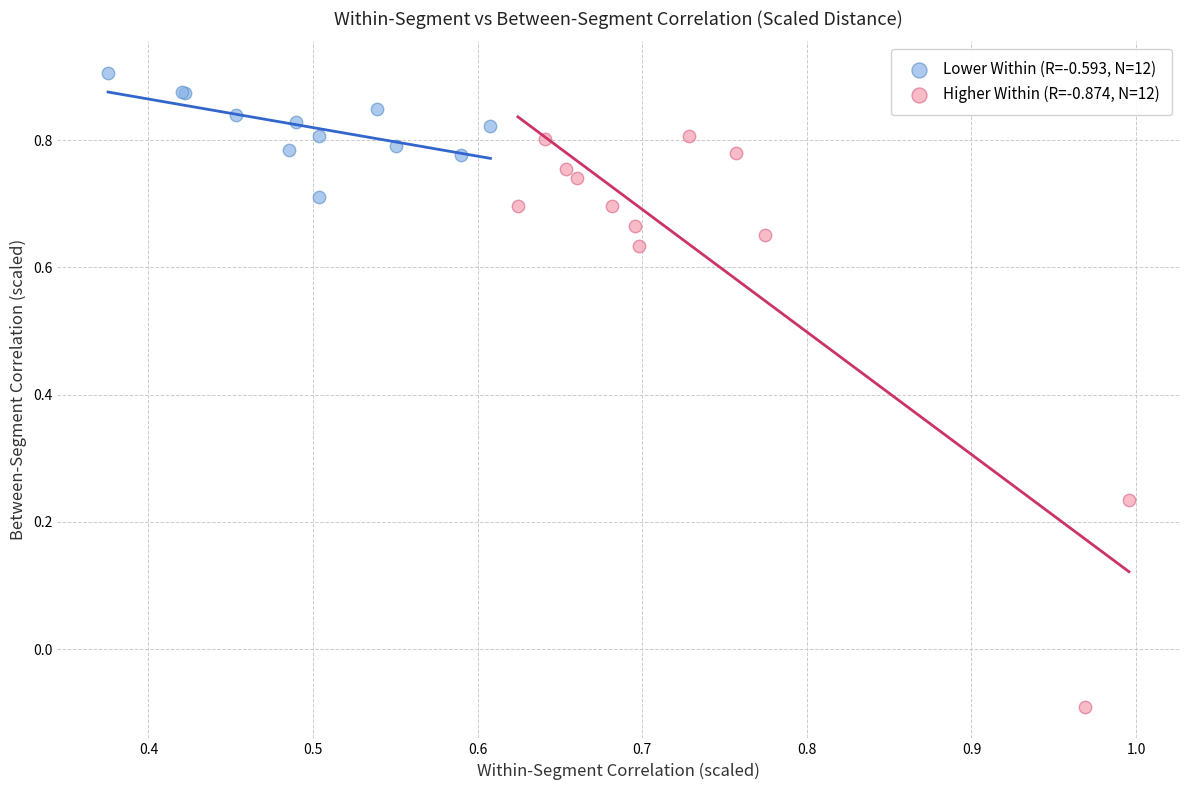

Which series reaches the minimum Y coordinate?

Higher Within (R=-0.874, N=12)